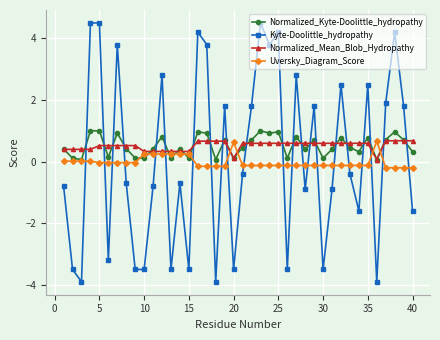

What is the maximum value shown in the chart?

4.5